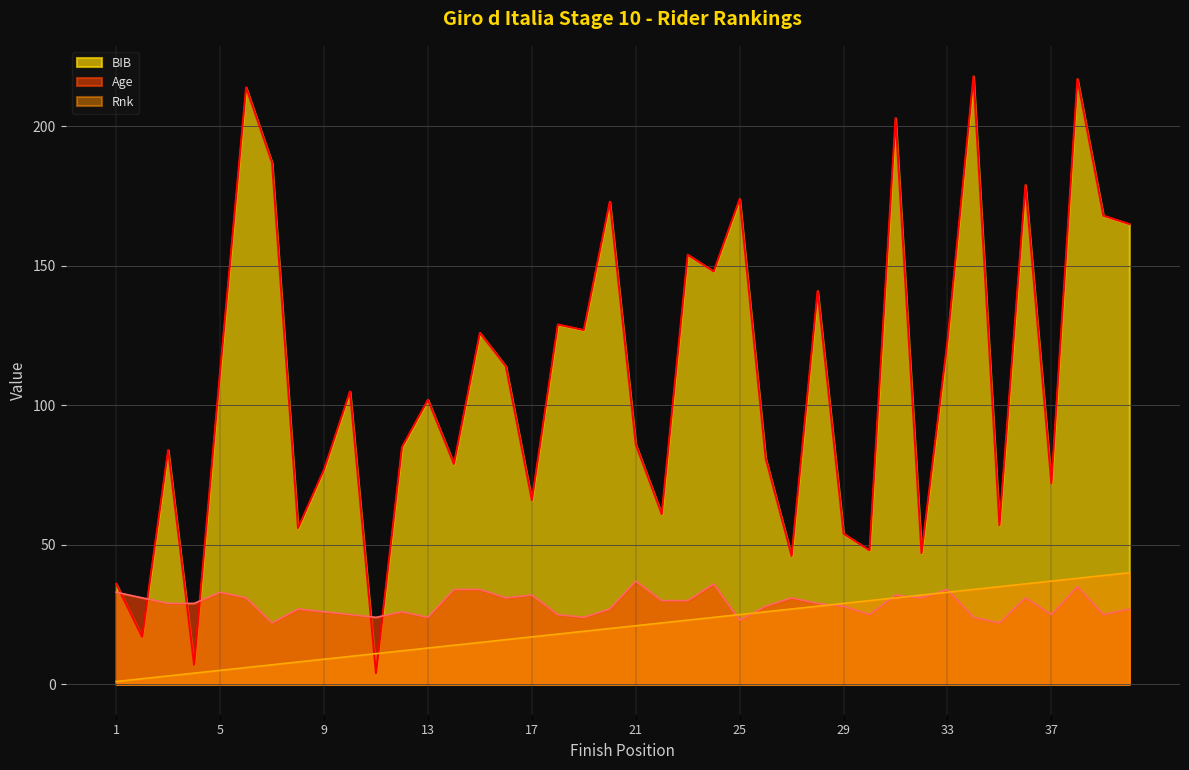

What are all the series names shown in the legend?

BIB, Age, Rnk